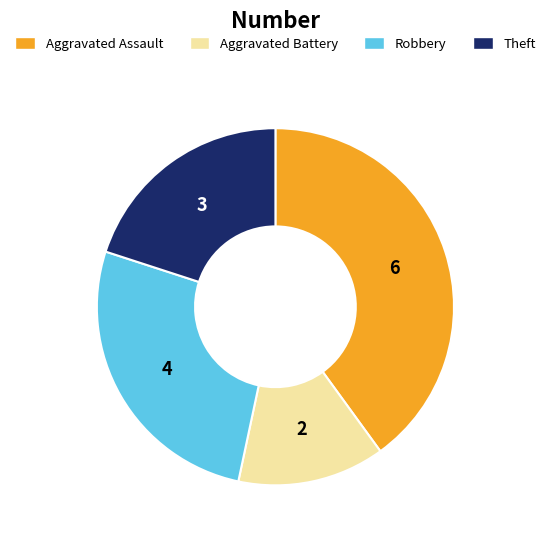

What is the ratio of the value at Robbery to the value at Aggravated Assault?

0.7